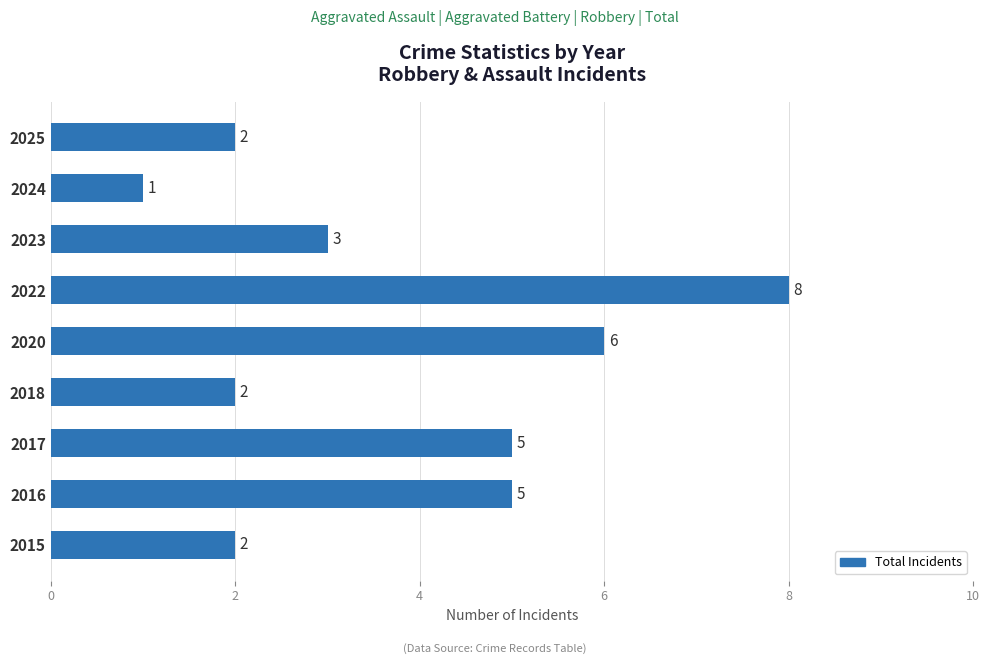

What is the ratio of the value at 2025 to the value at 2020?

0.3